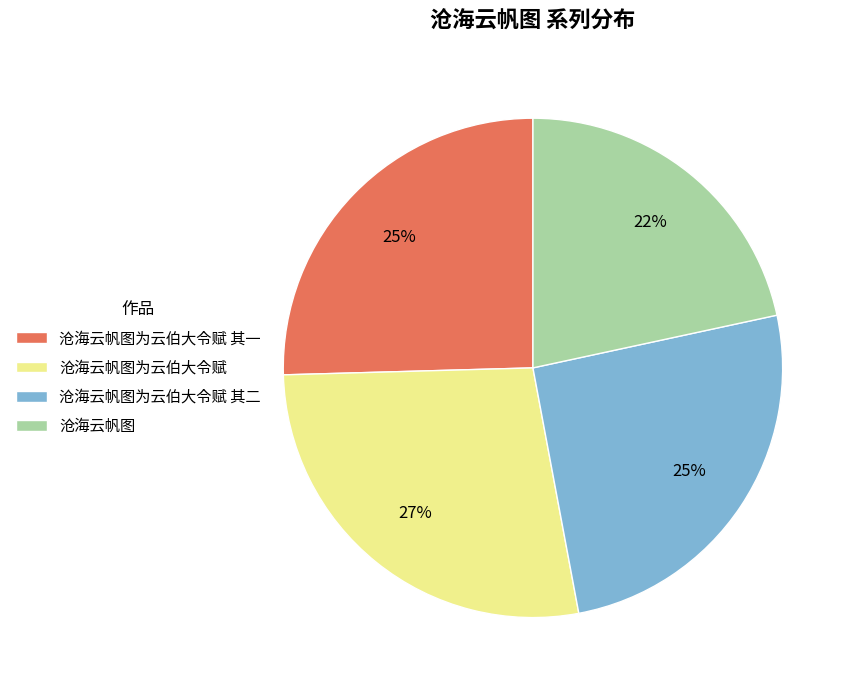

True or false: 沧海云帆图为云伯大令赋 accounts for 18% of the total.

False